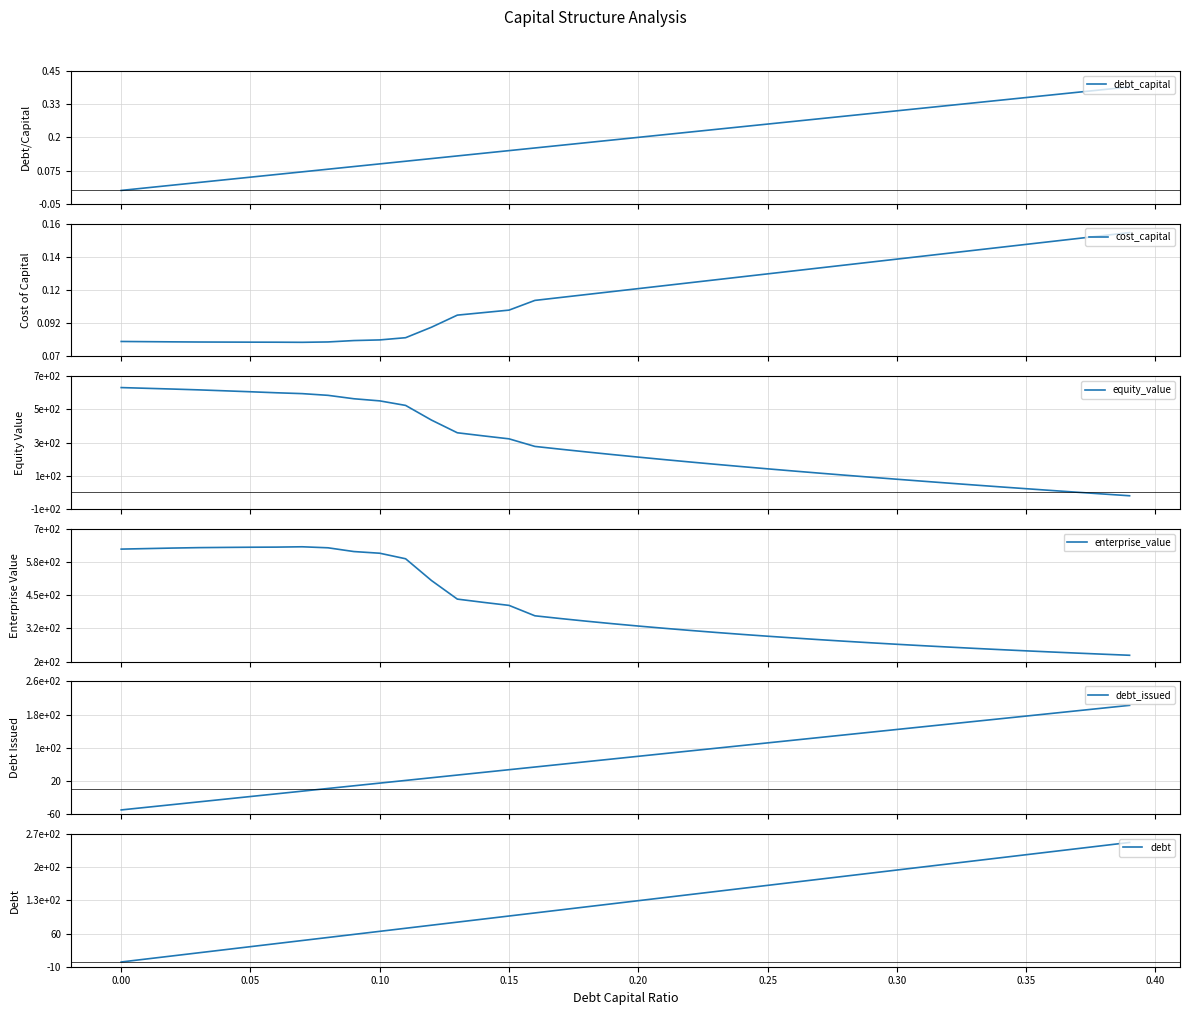

How many lines are shown in the chart?

6